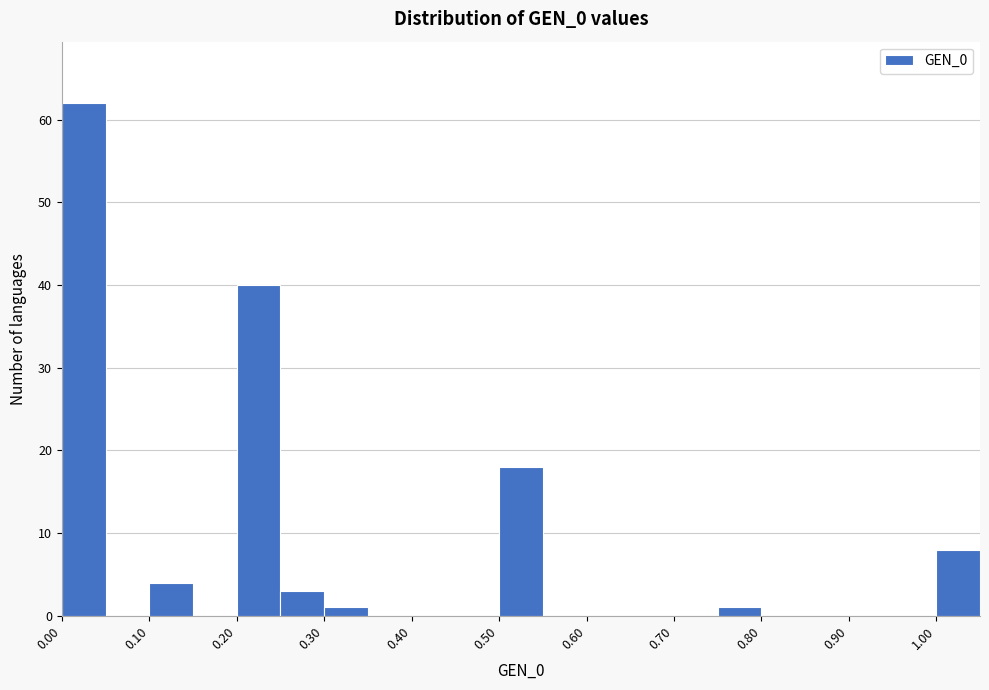

Reading left to right, list every bar in this chart as the range it spans on the x-axis followed by its height. The values are not printed on the chart, so give them approximately, as read against the axis.

0.00 to 0.05: 62
0.05 to 0.10: 0
0.10 to 0.15: 4
0.15 to 0.20: 0
0.20 to 0.25: 40
0.25 to 0.30: 3
0.30 to 0.35: 1
0.35 to 0.40: 0
0.40 to 0.45: 0
0.45 to 0.50: 0
0.50 to 0.55: 18
0.55 to 0.60: 0
0.60 to 0.65: 0
0.65 to 0.70: 0
0.70 to 0.75: 0
0.75 to 0.80: 1
0.80 to 0.85: 0
0.85 to 0.90: 0
0.90 to 0.95: 0
0.95 to 1.00: 0
1.00 to 1.05: 8